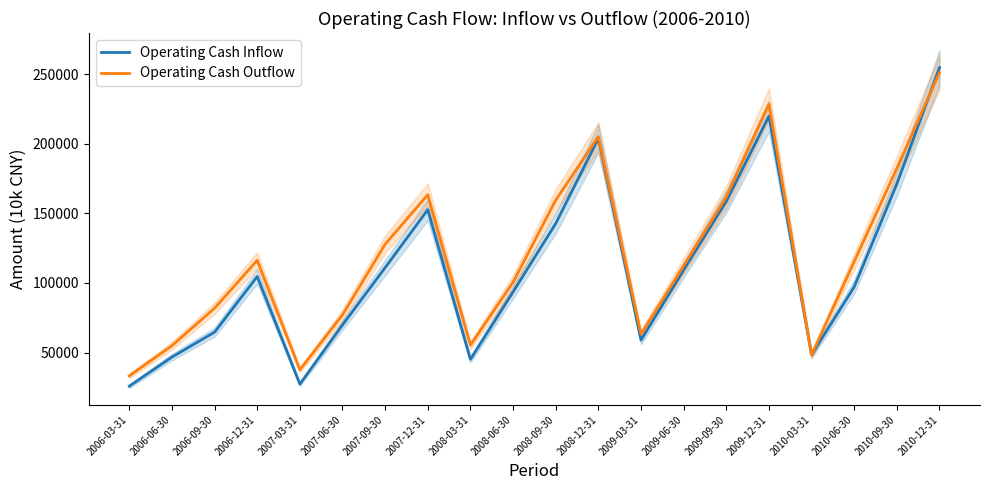

List the series in order of their peak value, highest first.

Operating Cash Inflow, Operating Cash Outflow